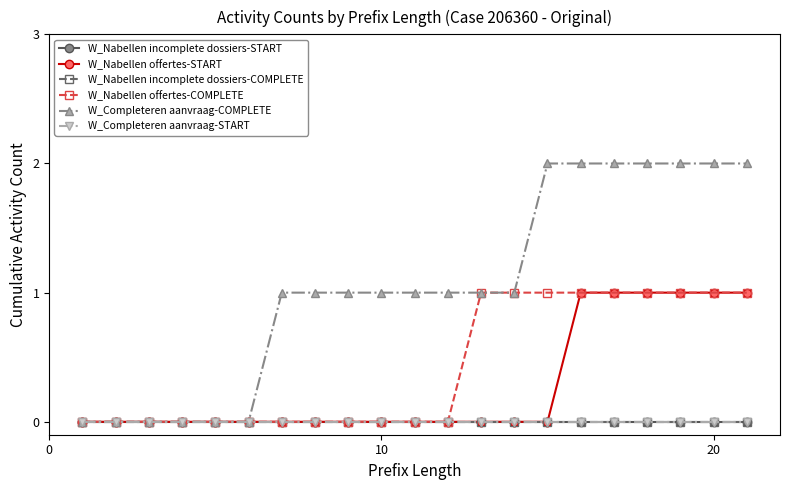

Which series has the largest total across all categories?

W_Completeren aanvraag-COMPLETE